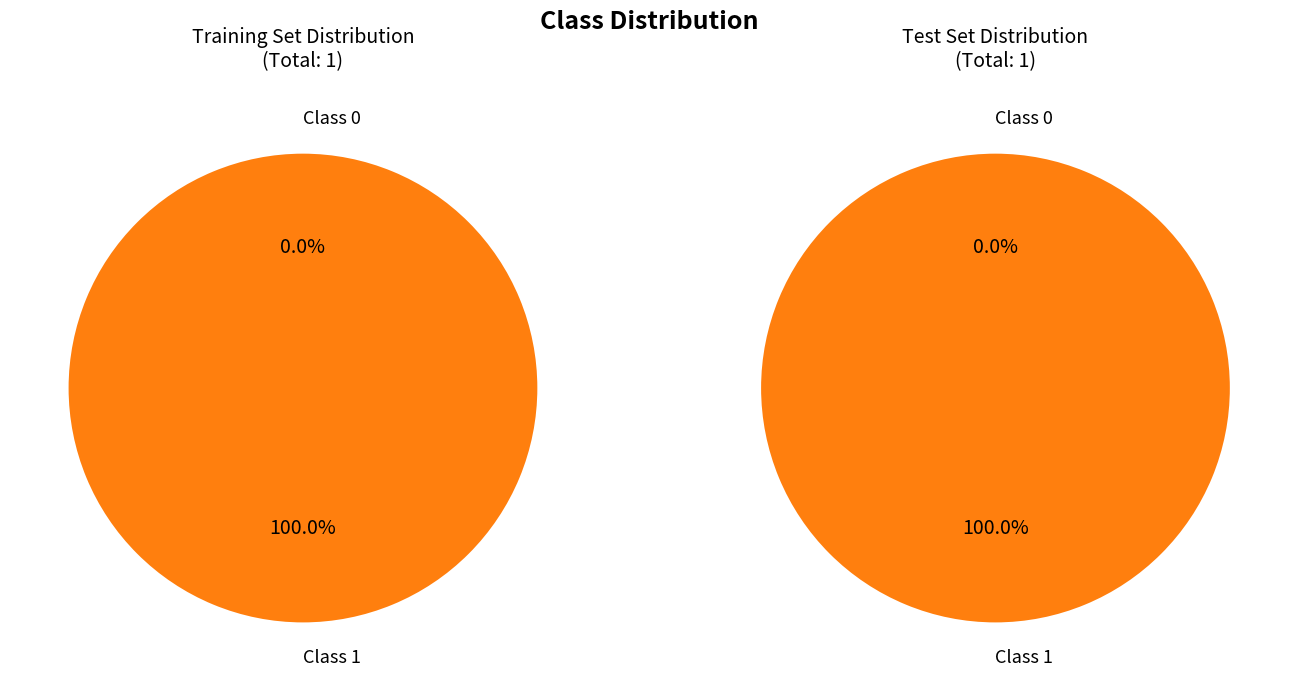

To the nearest percent, what is the average slice percentage?

50%